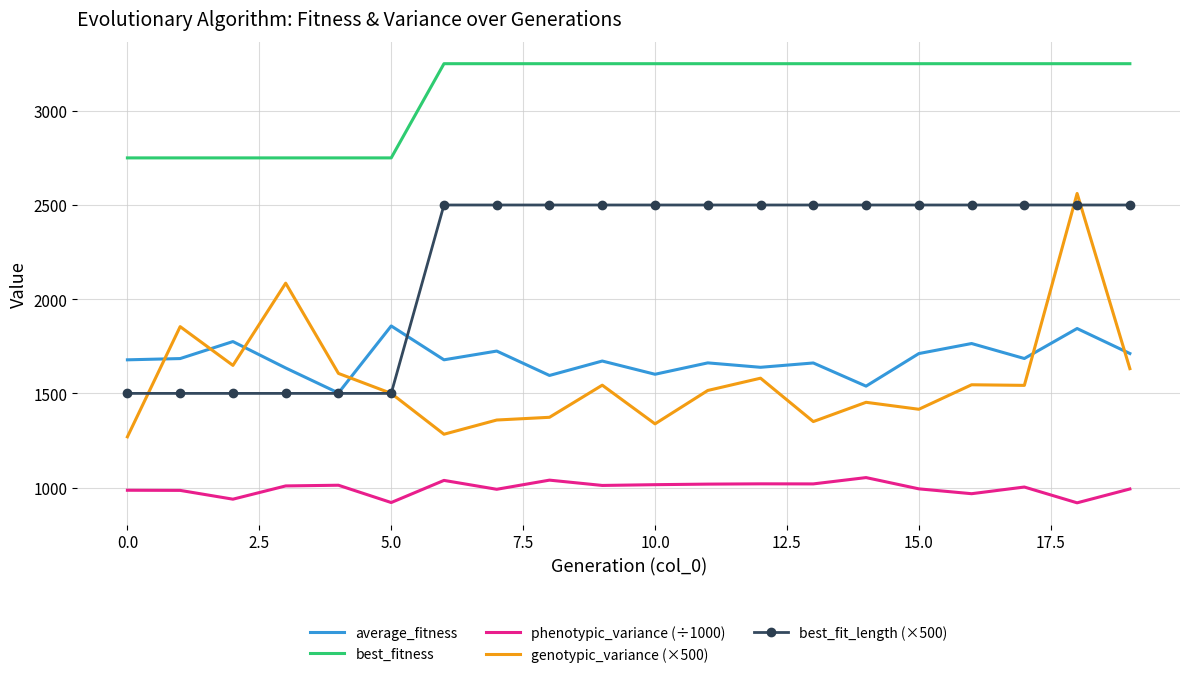

Count the best_fitness values in the range 2750 to 3250.

20